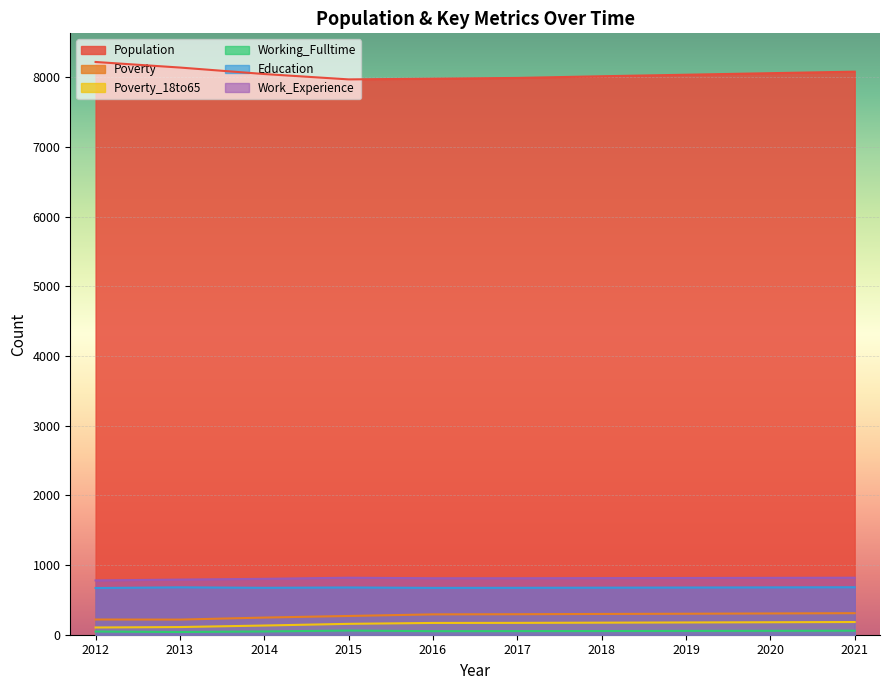

The Poverty_18to65 series shows 54 at 2021. True or false?

False